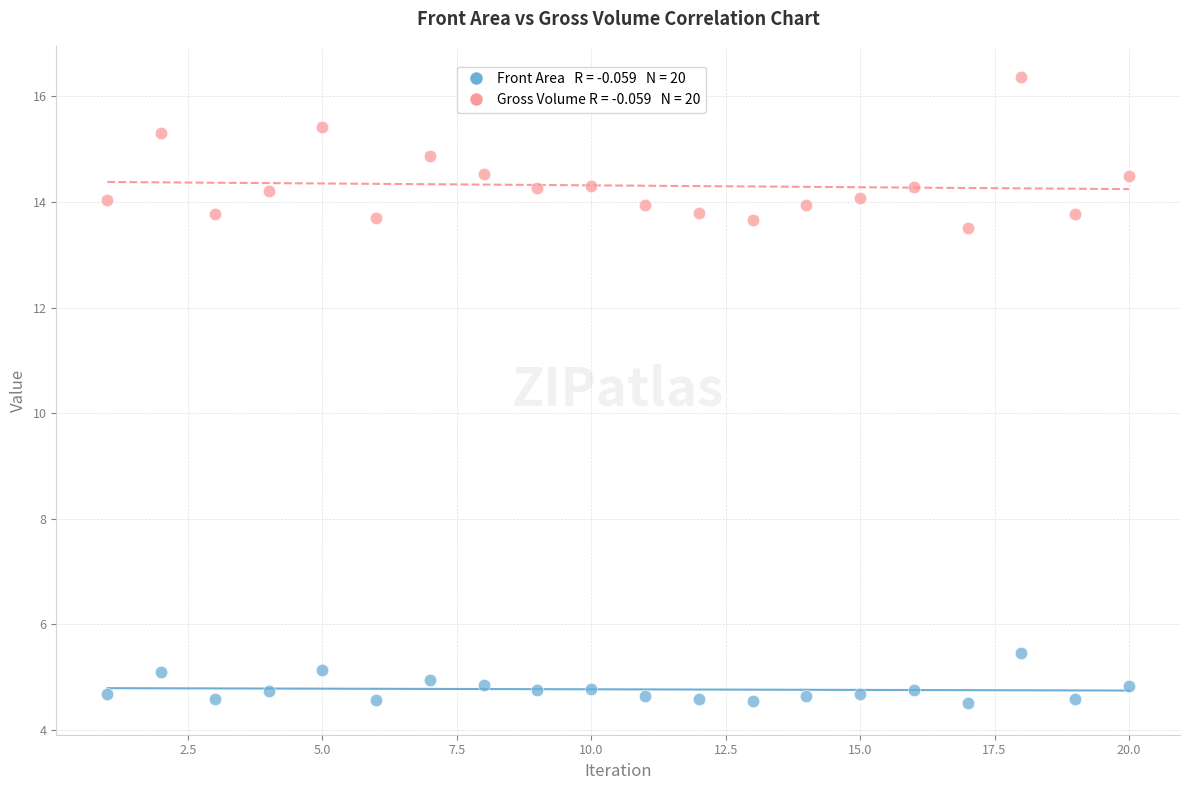

Across all series, what Y value is closest to 10?

13.5